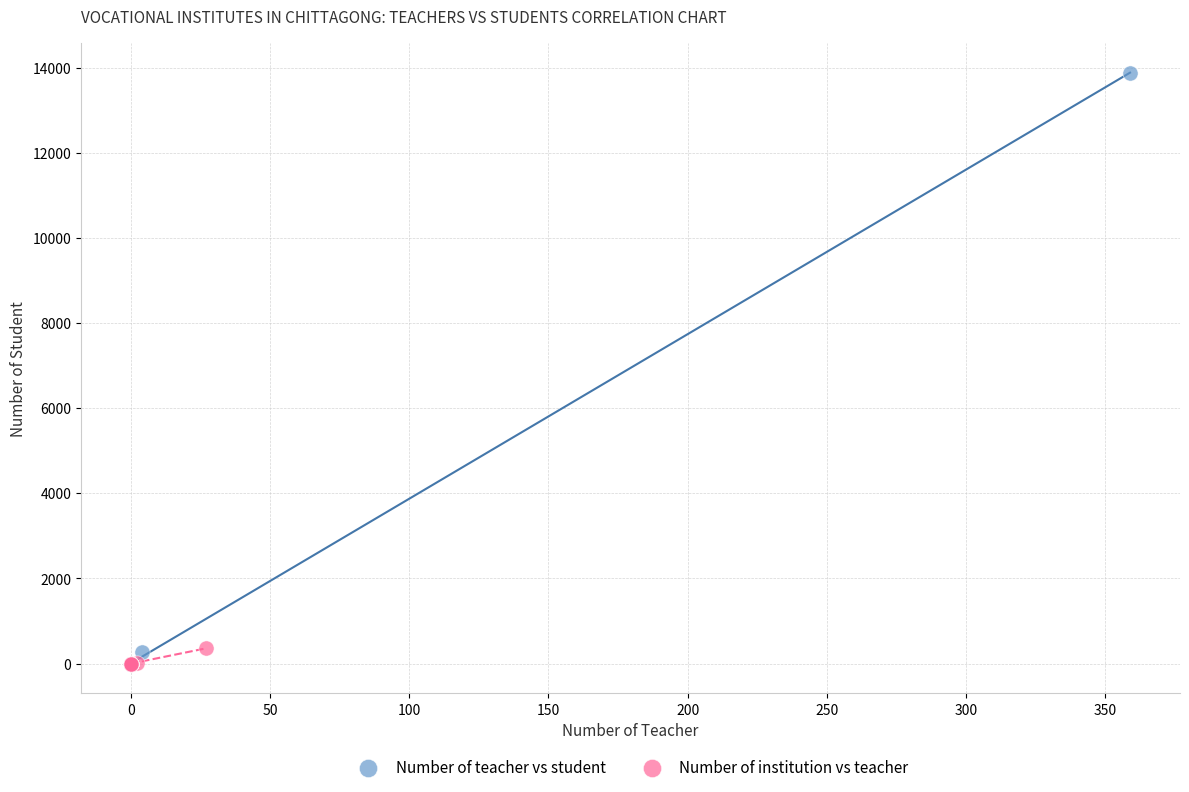

Which series reaches the maximum Y coordinate?

Number of teacher vs student